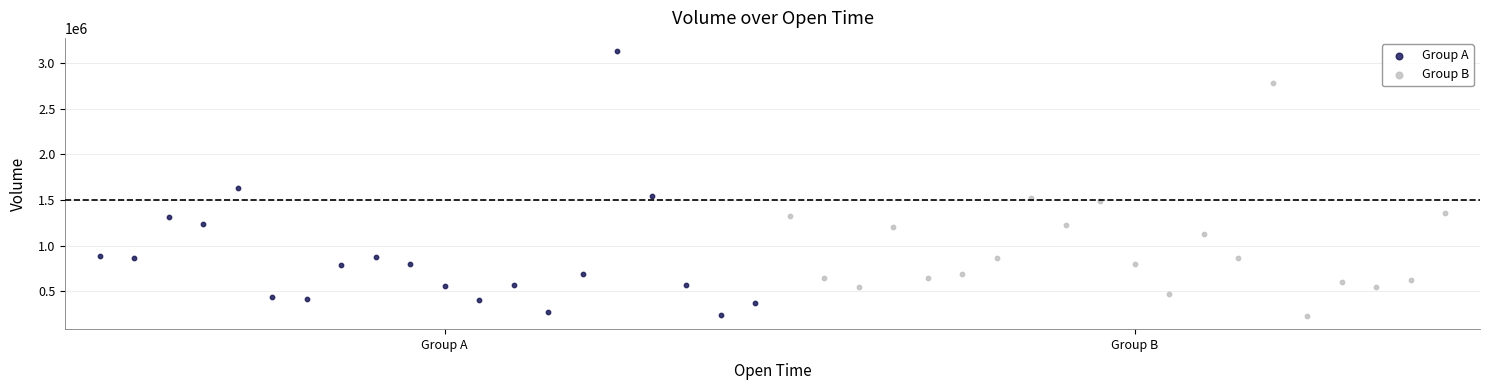

Which series reaches the maximum Y coordinate?

Group A